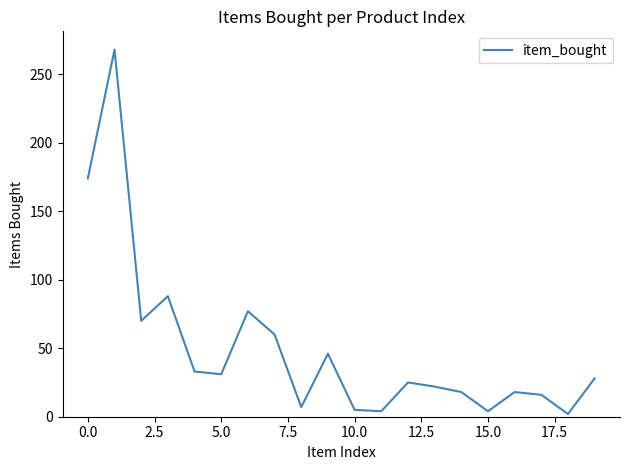

What is the difference between the maximum and minimum values?

266